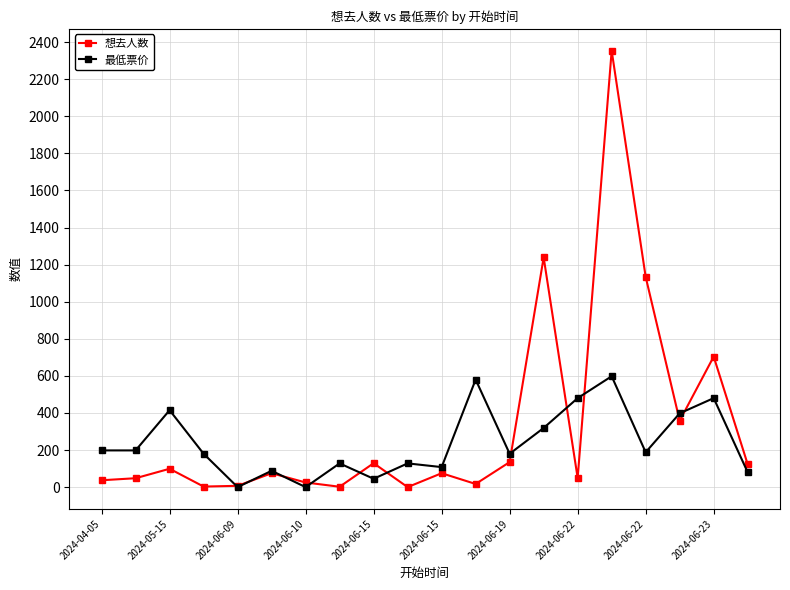

What is the value of the 想去人数 point at the 13th from the left?

135